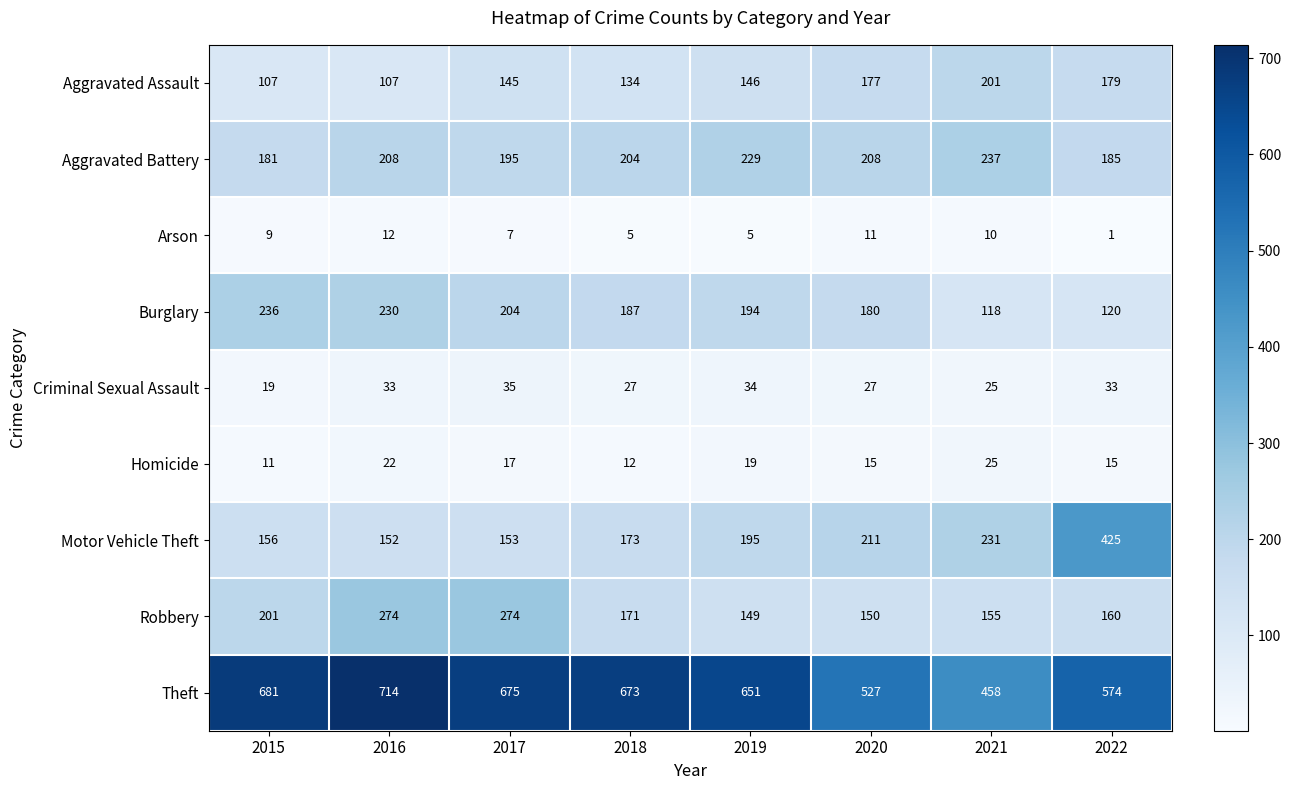

Which series changed the most between 2017 and 2021?

Theft